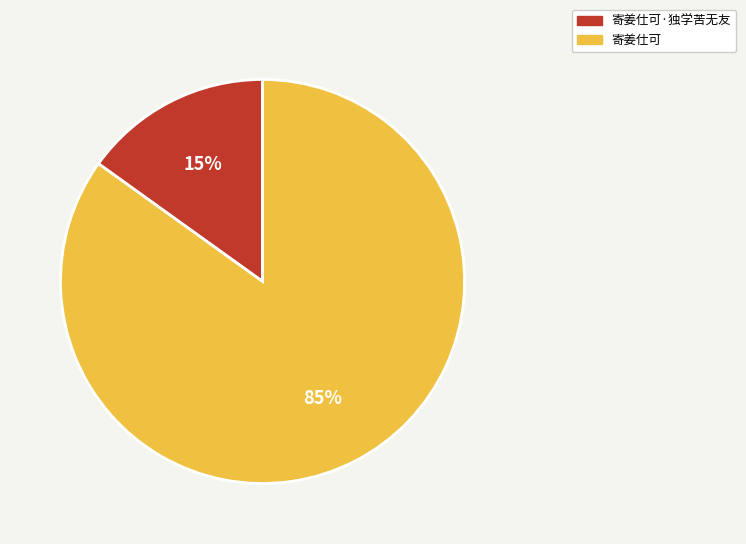

How many segments does this pie chart have?

2